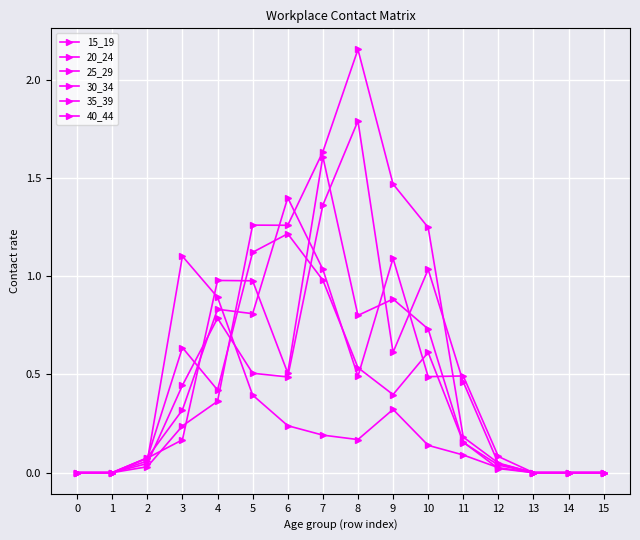

How many interior local peaks does the 40_44 series have?

2